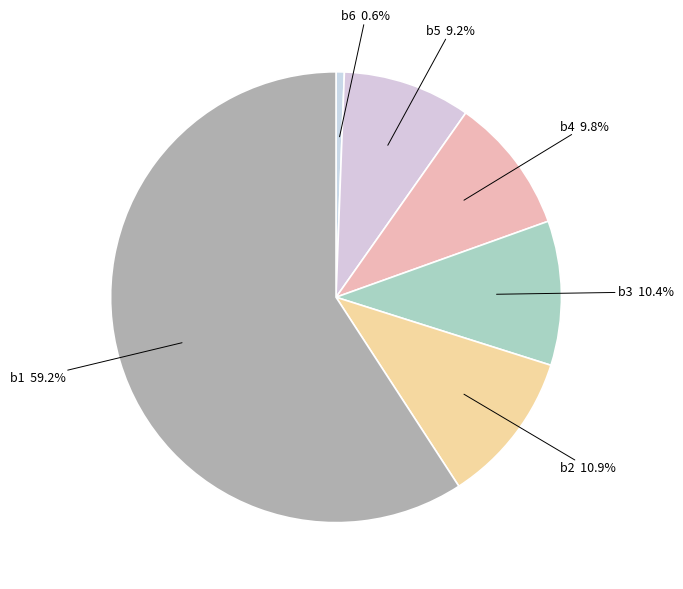

Count the number of slices in the pie.

6